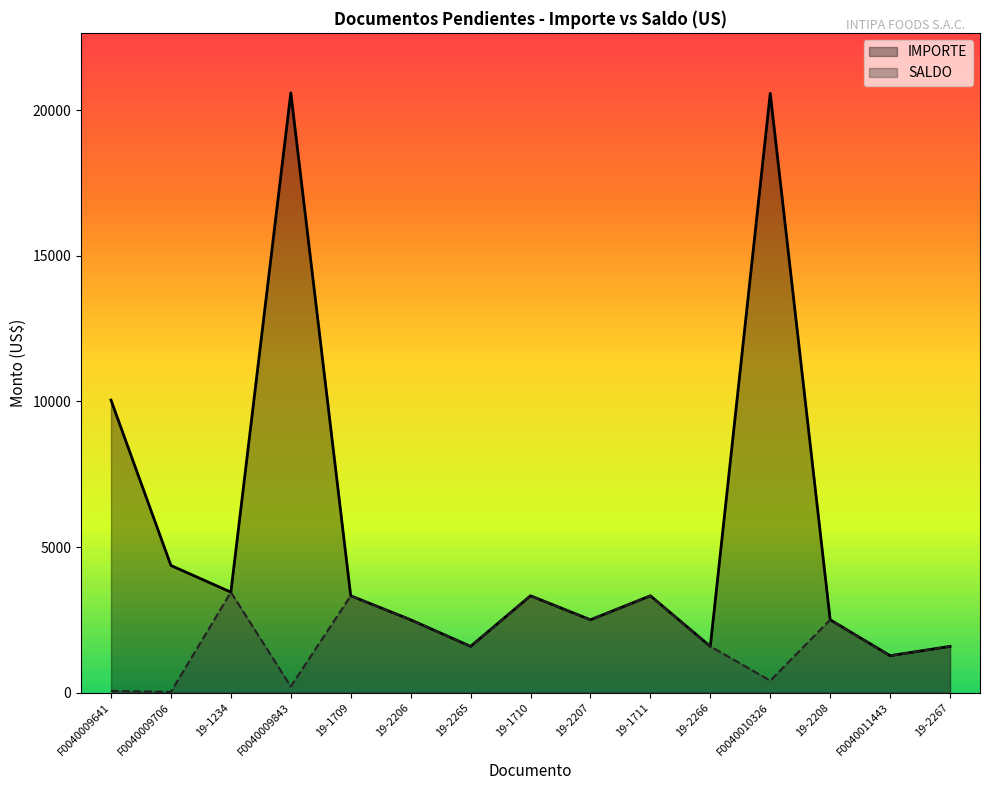

What is the minimum value for IMPORTE?

1270.3